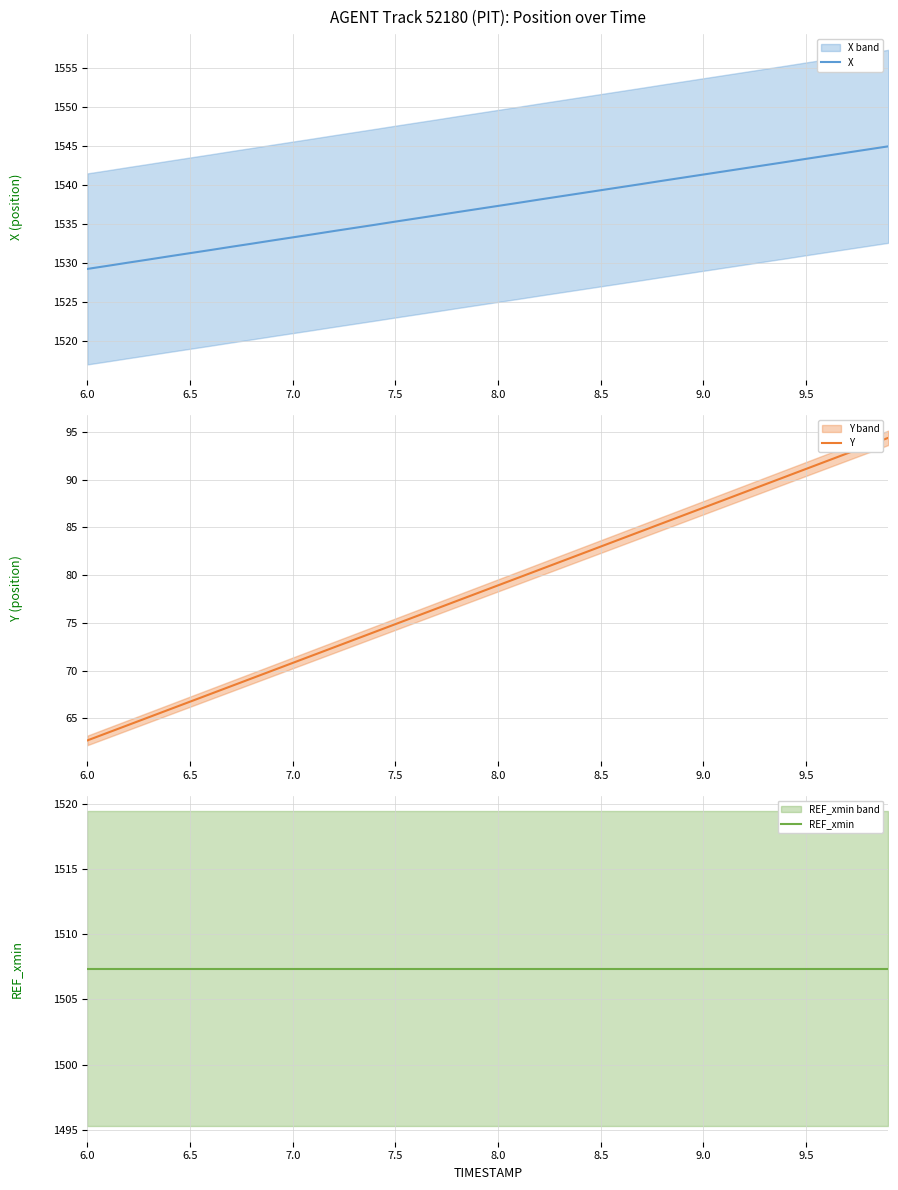

Reading right to left, extract all data points from this chart.

X: 1545.0	1544.6	1544.2	1543.8	1543.4	1543.0	1542.6	1542.2	1541.8	1541.4	1541.0	1540.6	1540.2	1539.8	1539.4	1539.0	1538.6	1538.2	1537.8	1537.4	1537.0	1536.6	1536.2	1535.8	1535.3	1534.9	1534.5	1534.1	1533.7	1533.3	1532.9	1532.5	1532.1	1531.7	1531.3	1530.9	1530.5	1530.1	1529.7	1529.3
Y: 94.4	93.6	92.8	91.9	91.1	90.3	89.5	88.7	87.9	87.1	86.3	85.4	84.6	83.8	83.0	82.2	81.4	80.6	79.8	78.9	78.1	77.3	76.5	75.7	74.9	74.1	73.3	72.4	71.6	70.8	70.0	69.2	68.4	67.6	66.8	65.9	65.1	64.3	63.5	62.7
REF_xmin: 1507.4	1507.4	1507.4	1507.4	1507.4	1507.4	1507.4	1507.4	1507.4	1507.4	1507.4	1507.4	1507.4	1507.4	1507.4	1507.4	1507.4	1507.4	1507.4	1507.4	1507.4	1507.4	1507.4	1507.4	1507.4	1507.4	1507.4	1507.4	1507.4	1507.4	1507.4	1507.4	1507.4	1507.4	1507.4	1507.4	1507.4	1507.4	1507.4	1507.4